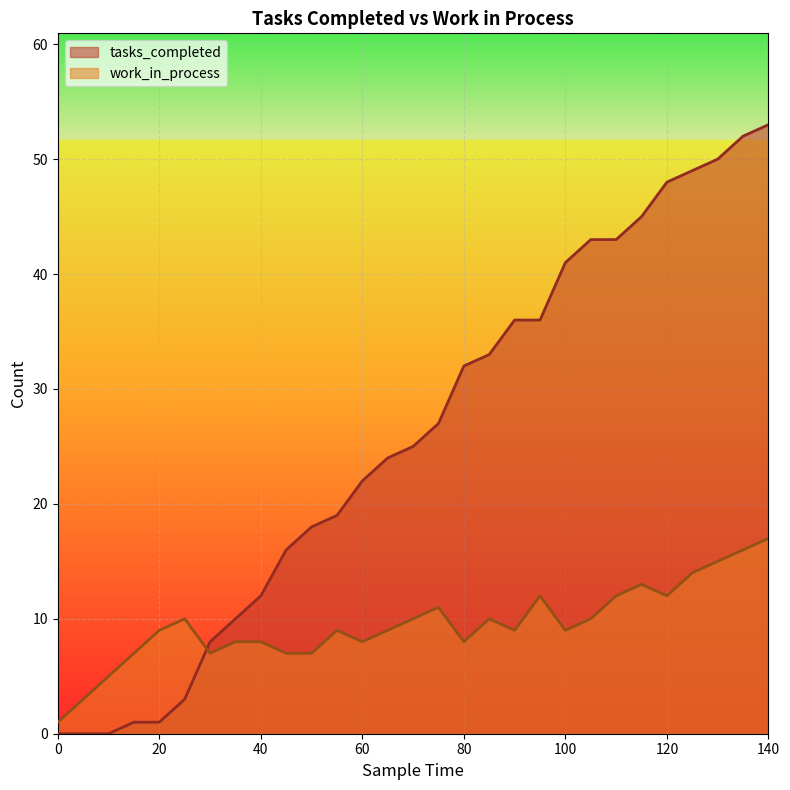

What is the sum of the work_in_process values at 45 and 90?

16